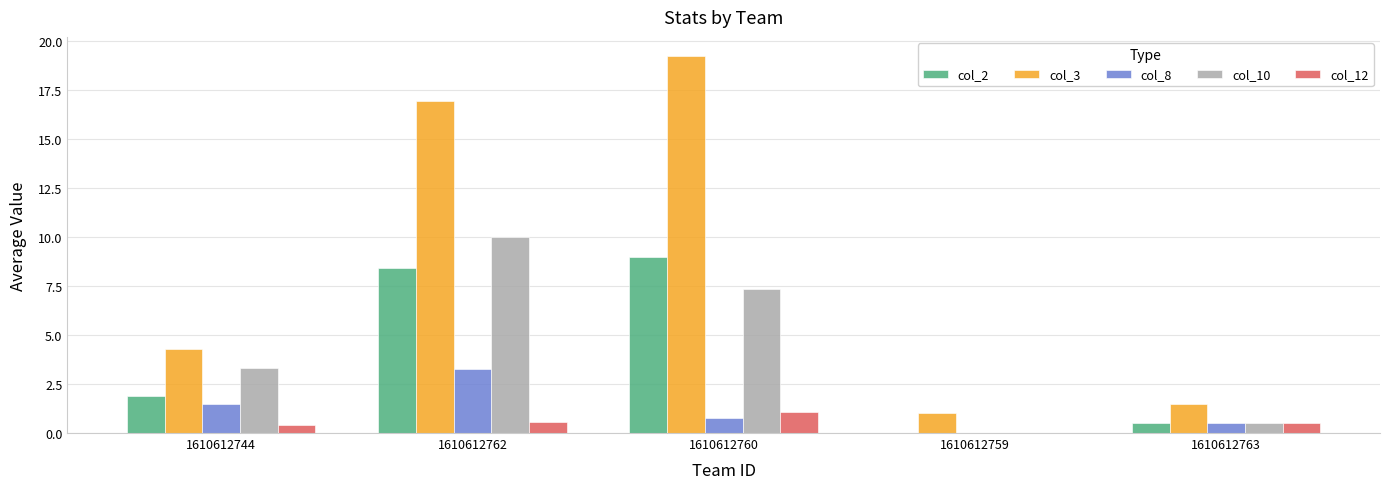

How many positive values does the col_12 series have?

4